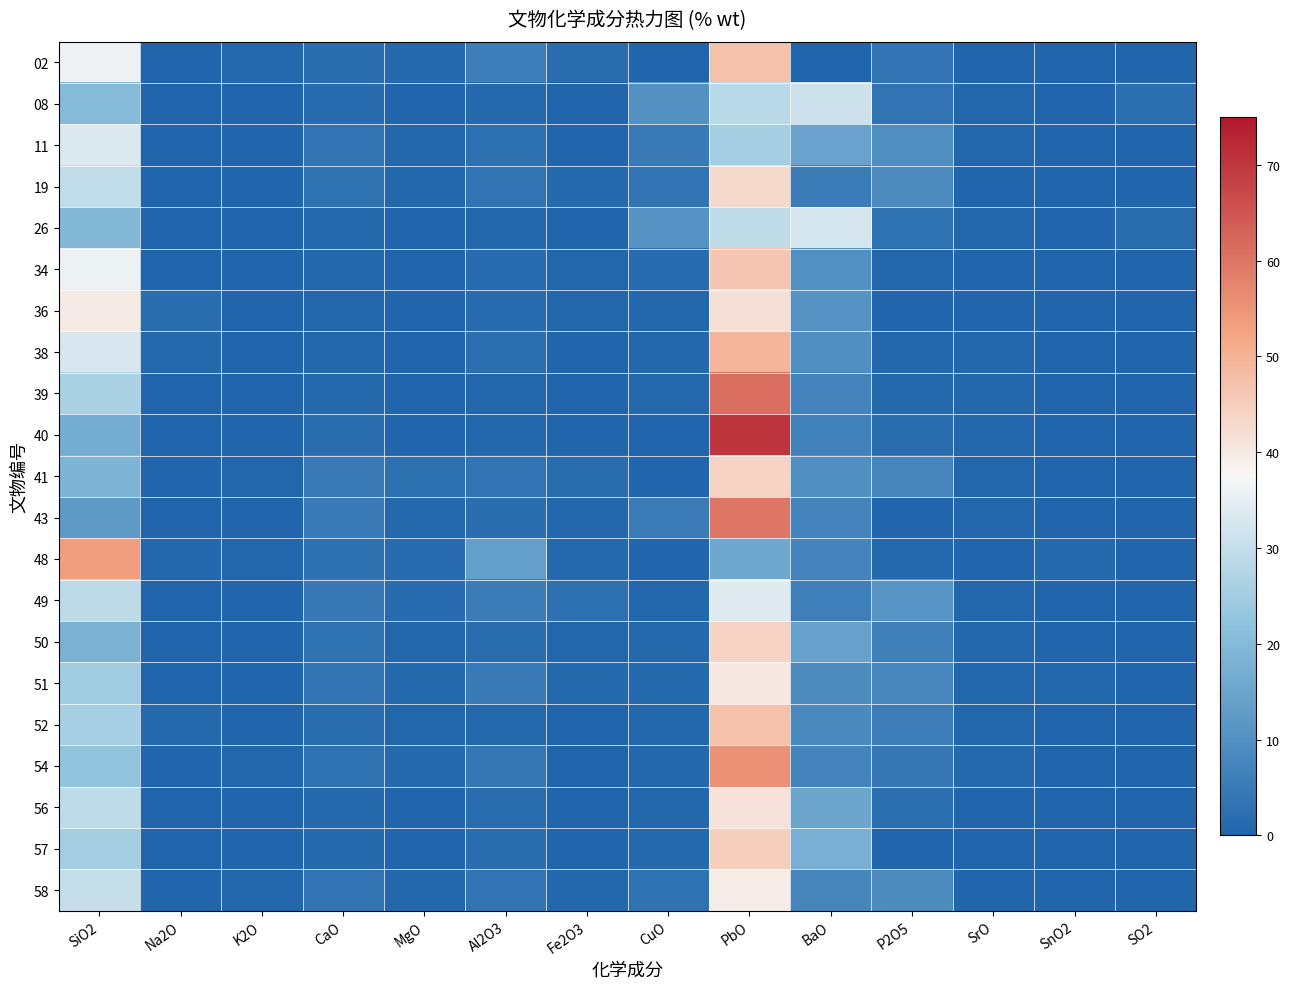

Reading left to right, transcribe all the data shown in this chart.

02: SiO2=36.3	Na2O=0.0	K2O=1.1	CaO=2.3	MgO=1.2	Al2O3=5.7	Fe2O3=1.9	CuO=0.3	PbO=47.4	BaO=0.0	P2O5=3.6	SrO=0.2	SnO2=0.0	SO2=0.0
08: SiO2=20.1	Na2O=0.0	K2O=0.0	CaO=1.5	MgO=0.0	Al2O3=1.3	Fe2O3=0.0	CuO=10.4	PbO=28.7	BaO=31.2	P2O5=3.6	SrO=0.4	SnO2=0.0	SO2=2.6
11: SiO2=33.6	Na2O=0.0	K2O=0.2	CaO=3.5	MgO=0.7	Al2O3=2.7	Fe2O3=0.0	CuO=4.9	PbO=25.4	BaO=14.6	P2O5=9.4	SrO=0.4	SnO2=0.0	SO2=0.0
19: SiO2=29.6	Na2O=0.0	K2O=0.0	CaO=2.9	MgO=0.6	Al2O3=3.6	Fe2O3=1.3	CuO=3.5	PbO=42.8	BaO=5.3	P2O5=8.8	SrO=0.2	SnO2=0.0	SO2=0.0
26: SiO2=19.8	Na2O=0.0	K2O=0.0	CaO=1.4	MgO=0.0	Al2O3=0.7	Fe2O3=0.0	CuO=10.6	PbO=29.5	BaO=32.2	P2O5=3.1	SrO=0.5	SnO2=0.0	SO2=2.0
34: SiO2=35.8	Na2O=0.0	K2O=0.2	CaO=0.8	MgO=0.0	Al2O3=1.6	Fe2O3=0.5	CuO=1.5	PbO=46.5	BaO=10.0	P2O5=0.3	SrO=0.2	SnO2=0.0	SO2=0.0
36: SiO2=39.6	Na2O=2.2	K2O=0.1	CaO=0.4	MgO=0.0	Al2O3=1.6	Fe2O3=0.3	CuO=0.7	PbO=41.6	BaO=10.8	P2O5=0.1	SrO=0.2	SnO2=0.0	SO2=0.0
38: SiO2=32.9	Na2O=1.4	K2O=0.0	CaO=0.7	MgO=0.0	Al2O3=2.6	Fe2O3=0.3	CuO=0.7	PbO=49.3	BaO=9.8	P2O5=0.5	SrO=0.4	SnO2=0.0	SO2=0.0
39: SiO2=26.2	Na2O=0.0	K2O=0.0	CaO=1.1	MgO=0.0	Al2O3=0.5	Fe2O3=0.0	CuO=0.9	PbO=61.0	BaO=7.2	P2O5=1.2	SrO=0.6	SnO2=0.0	SO2=0.0
40: SiO2=16.7	Na2O=0.0	K2O=0.0	CaO=1.9	MgO=0.0	Al2O3=0.5	Fe2O3=0.2	CuO=0.0	PbO=70.2	BaO=6.7	P2O5=1.8	SrO=0.7	SnO2=0.0	SO2=0.0
41: SiO2=18.5	Na2O=0.0	K2O=0.4	CaO=5.0	MgO=2.7	Al2O3=3.3	Fe2O3=1.8	CuO=0.2	PbO=44.1	BaO=9.8	P2O5=7.5	SrO=0.5	SnO2=0.0	SO2=0.0
43: SiO2=12.4	Na2O=0.0	K2O=0.0	CaO=5.2	MgO=0.9	Al2O3=2.2	Fe2O3=0.8	CuO=5.3	PbO=59.9	BaO=7.3	P2O5=0.0	SrO=0.6	SnO2=0.0	SO2=0.0
48: SiO2=53.3	Na2O=0.8	K2O=0.3	CaO=2.8	MgO=1.5	Al2O3=13.7	Fe2O3=1.0	CuO=0.0	PbO=15.7	BaO=7.3	P2O5=1.1	SrO=0.2	SnO2=1.3	SO2=0.0
49: SiO2=28.8	Na2O=0.0	K2O=0.0	CaO=4.6	MgO=1.5	Al2O3=5.4	Fe2O3=2.7	CuO=0.7	PbO=34.2	BaO=6.1	P2O5=11.1	SrO=0.5	SnO2=0.0	SO2=0.0
50: SiO2=18.0	Na2O=0.0	K2O=0.0	CaO=3.2	MgO=0.5	Al2O3=1.9	Fe2O3=0.3	CuO=1.1	PbO=44.0	BaO=14.2	P2O5=6.3	SrO=0.7	SnO2=0.0	SO2=0.0
51: SiO2=24.6	Na2O=0.0	K2O=0.0	CaO=3.6	MgO=1.2	Al2O3=5.2	Fe2O3=1.2	CuO=1.4	PbO=40.2	BaO=8.9	P2O5=8.1	SrO=0.4	SnO2=0.5	SO2=0.0
52: SiO2=25.7	Na2O=1.2	K2O=0.0	CaO=2.3	MgO=0.6	Al2O3=1.2	Fe2O3=0.2	CuO=0.7	PbO=47.4	BaO=8.6	P2O5=5.7	SrO=0.4	SnO2=0.0	SO2=0.0
54: SiO2=22.3	Na2O=0.0	K2O=0.3	CaO=3.2	MgO=1.3	Al2O3=4.2	Fe2O3=0.0	CuO=0.8	PbO=55.5	BaO=7.0	P2O5=4.2	SrO=0.9	SnO2=0.0	SO2=0.0
56: SiO2=29.1	Na2O=0.0	K2O=0.0	CaO=1.2	MgO=0.0	Al2O3=1.9	Fe2O3=0.0	CuO=0.8	PbO=41.2	BaO=15.4	P2O5=2.5	SrO=0.0	SnO2=0.0	SO2=0.0
57: SiO2=25.4	Na2O=0.0	K2O=0.0	CaO=1.3	MgO=0.0	Al2O3=2.2	Fe2O3=0.0	CuO=1.2	PbO=45.1	BaO=17.3	P2O5=0.0	SrO=0.0	SnO2=0.0	SO2=0.0
58: SiO2=30.4	Na2O=0.0	K2O=0.3	CaO=3.5	MgO=0.8	Al2O3=3.5	Fe2O3=0.9	CuO=3.1	PbO=39.4	BaO=7.7	P2O5=9.0	SrO=0.2	SnO2=0.0	SO2=0.0